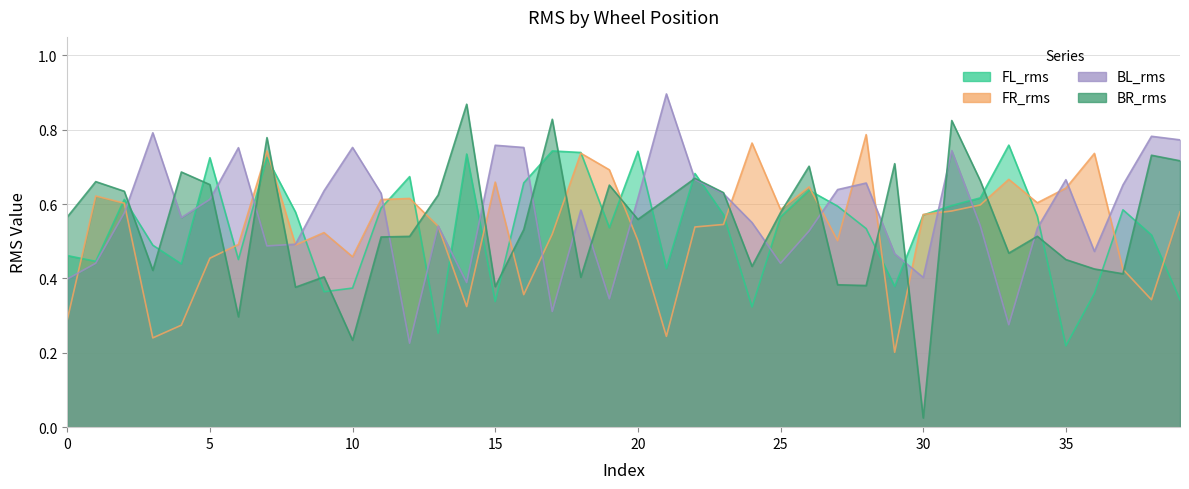

Rank the series at 8 from highest to lowest value.

FL_rms, BL_rms, FR_rms, BR_rms